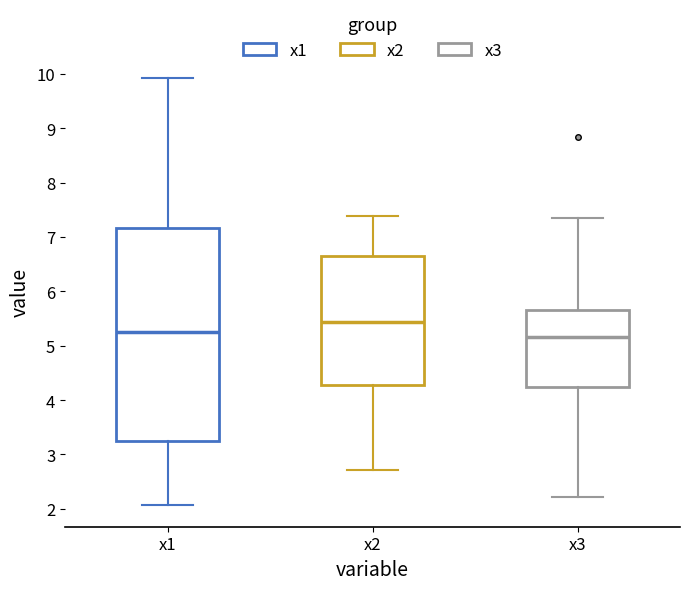

Comparing the boxes themselves (not the whiskers), which one is the tallest?

x1